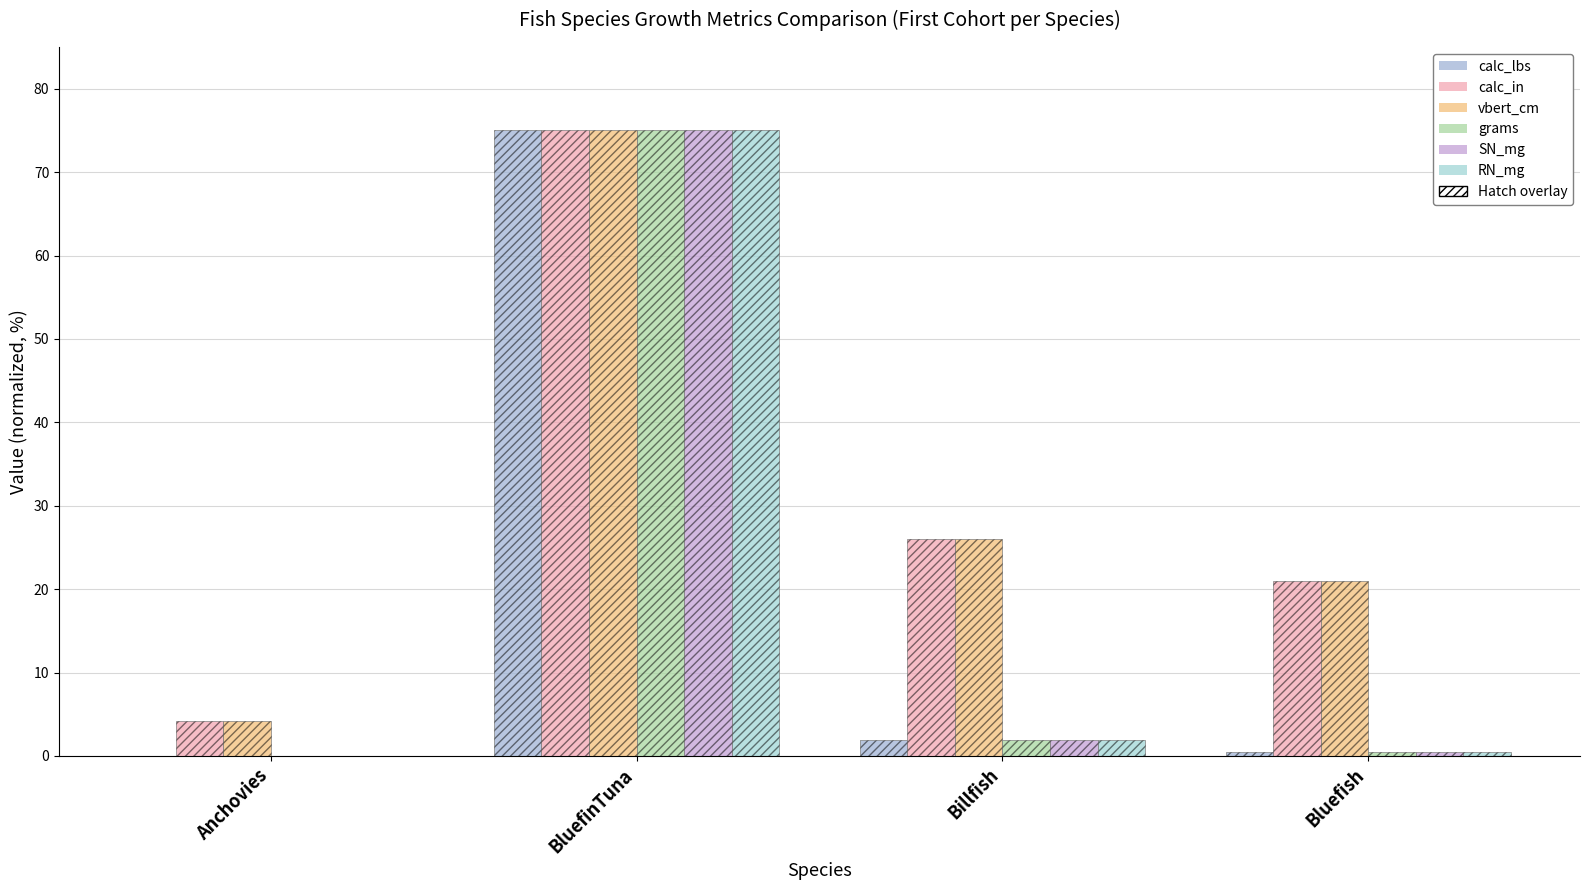

Which has a higher value, Anchovies or BluefinTuna?

BluefinTuna